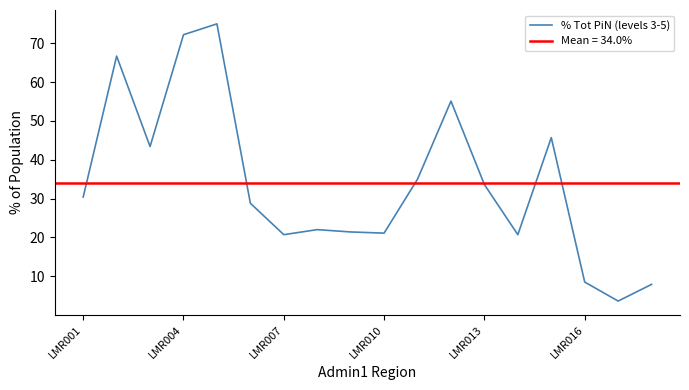

What is the lowest value of the % Tot PiN (levels 3-5) series?

3.6